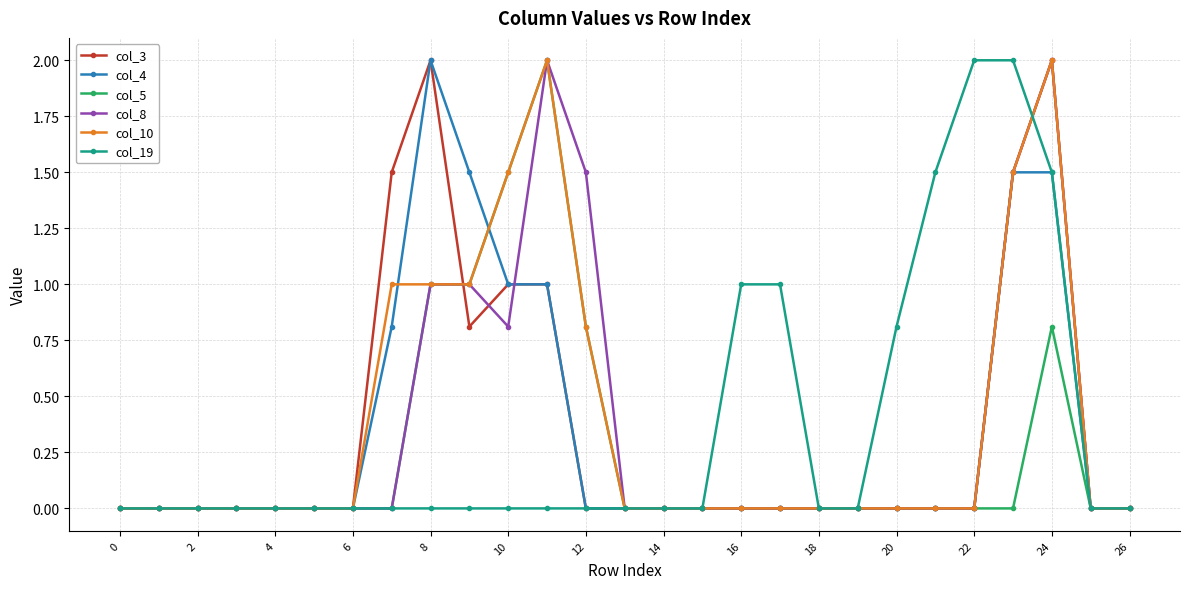

What are all the series names shown in the legend?

col_3, col_4, col_5, col_8, col_10, col_19